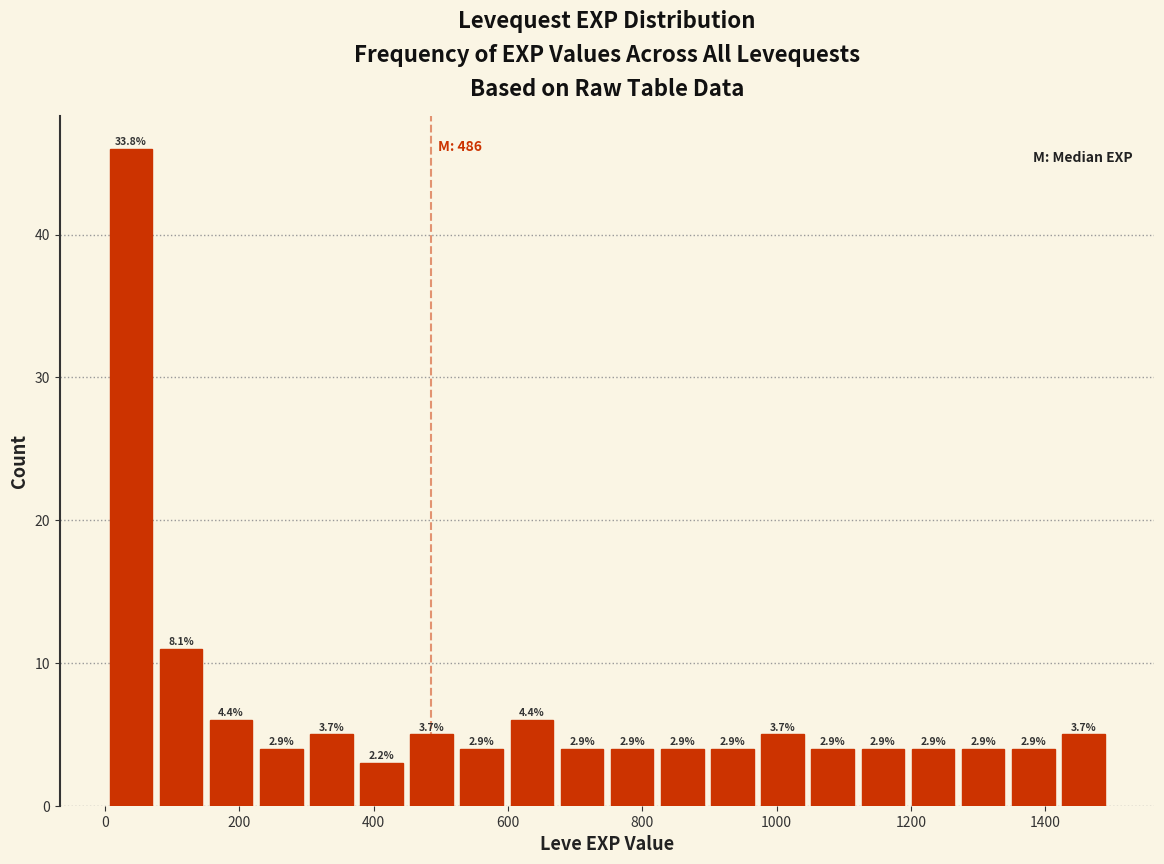

Around what value on the x-axis is the tallest bar? Give the approximate position of its centre, as read against the axis.

40